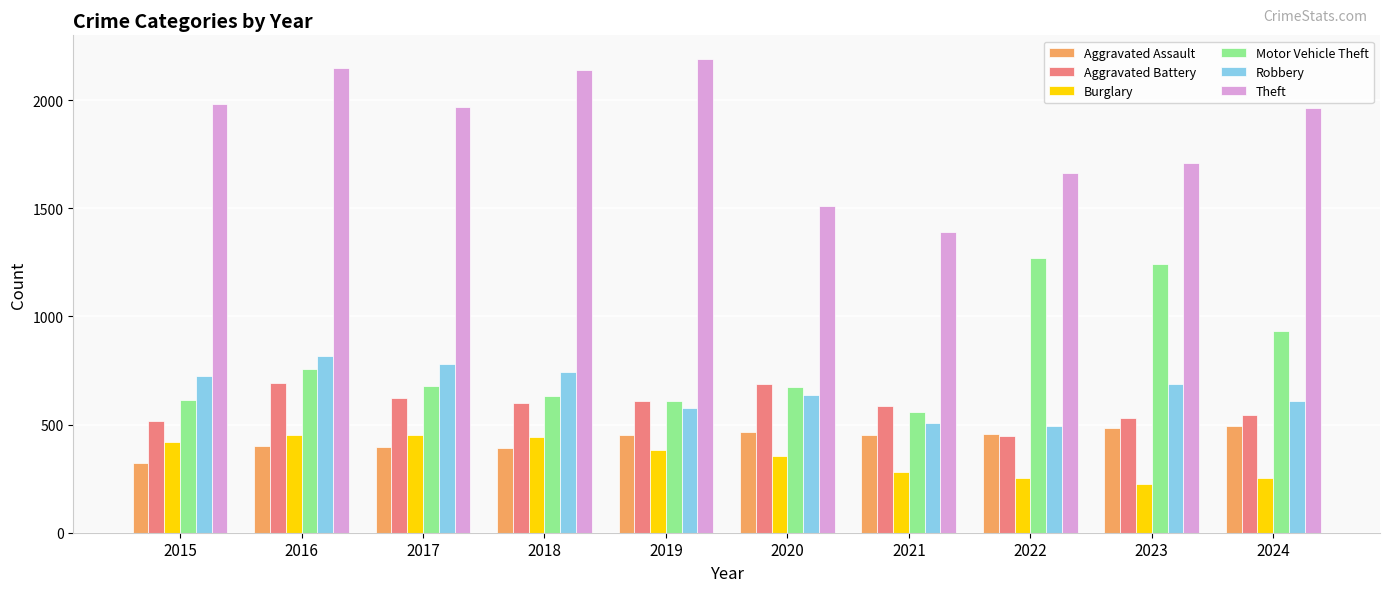

Which category has the lowest value in the Theft series?

2021